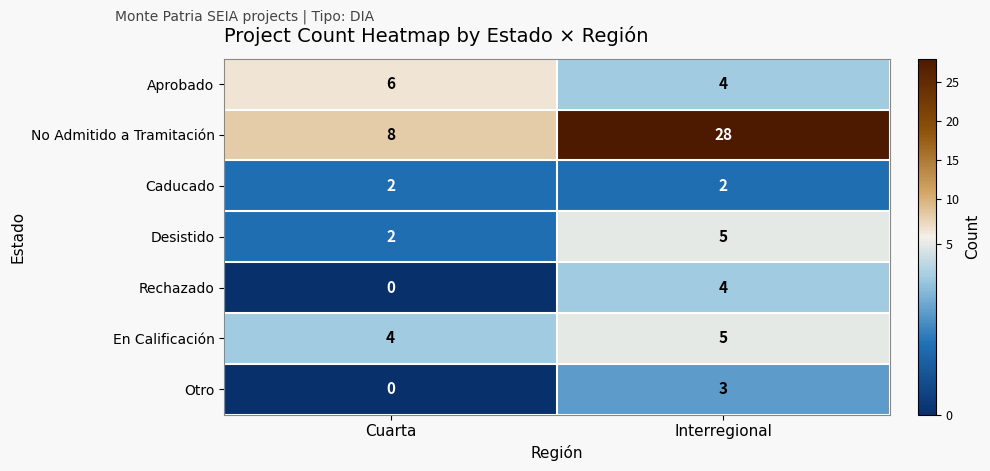

At which label is Desistido closest to 3?

Cuarta